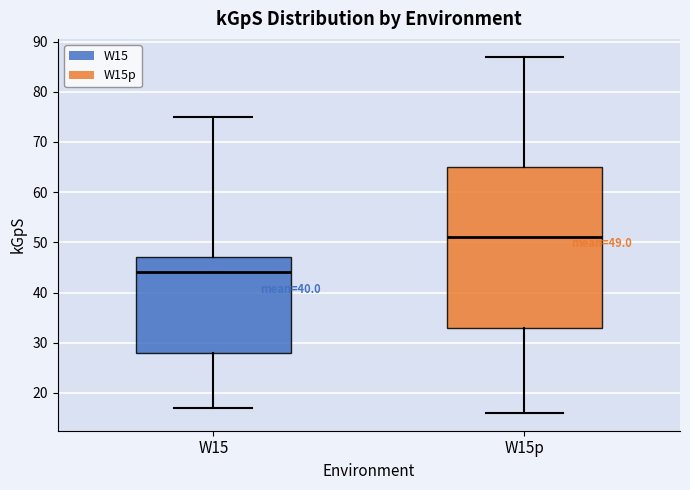

Which box has the highest median line?

W15p